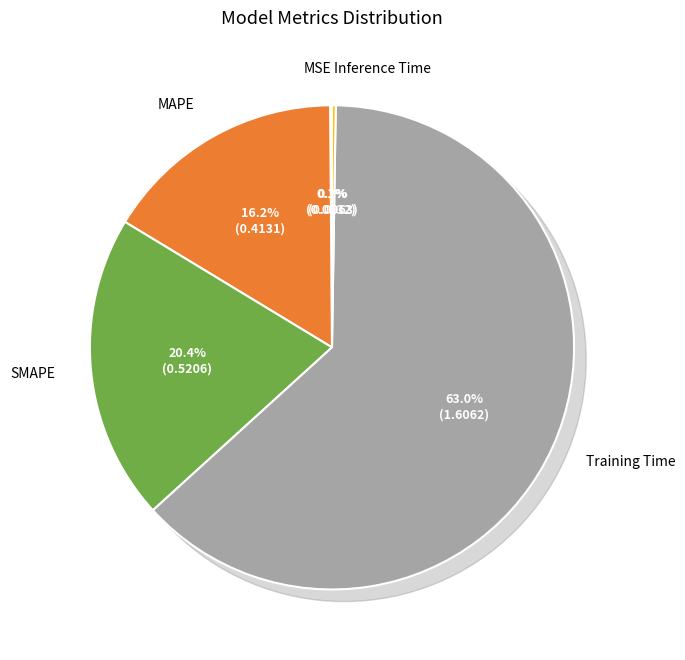

What is the smallest slice in the pie chart?

MSE